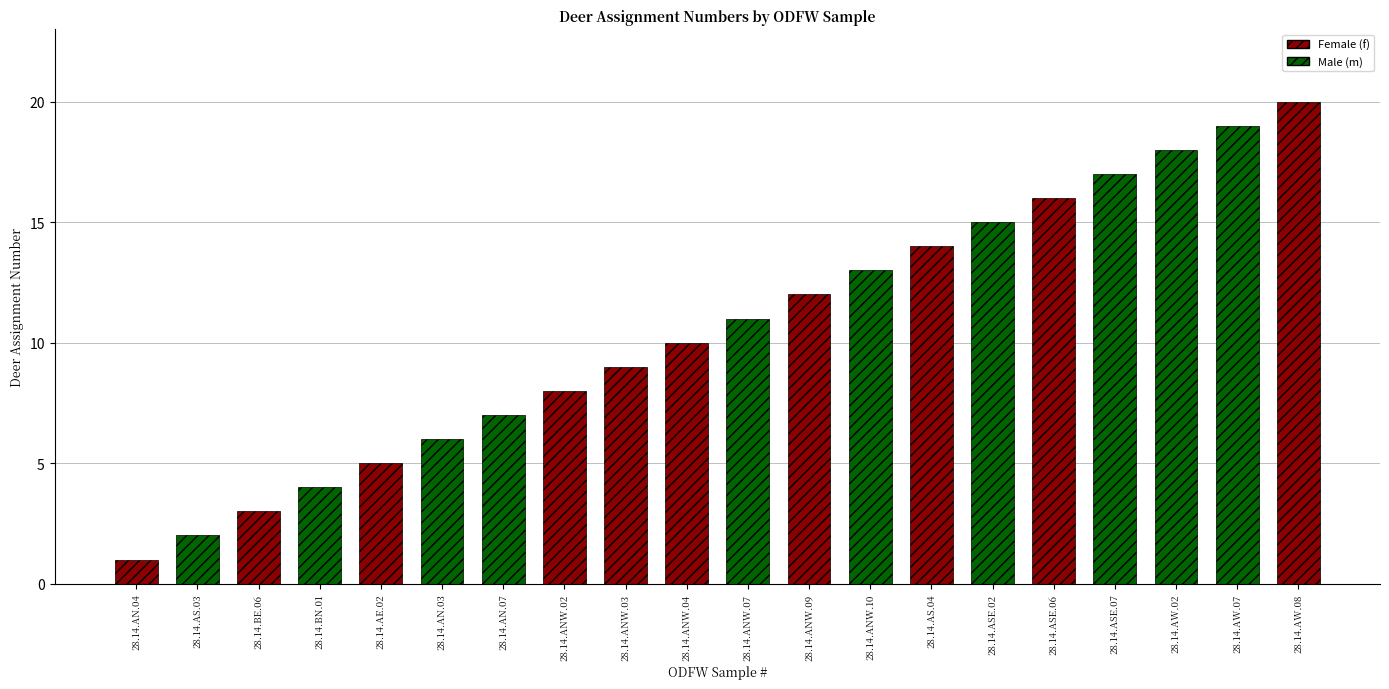

At which label is the value closest to 10?

28.14.ANW.04